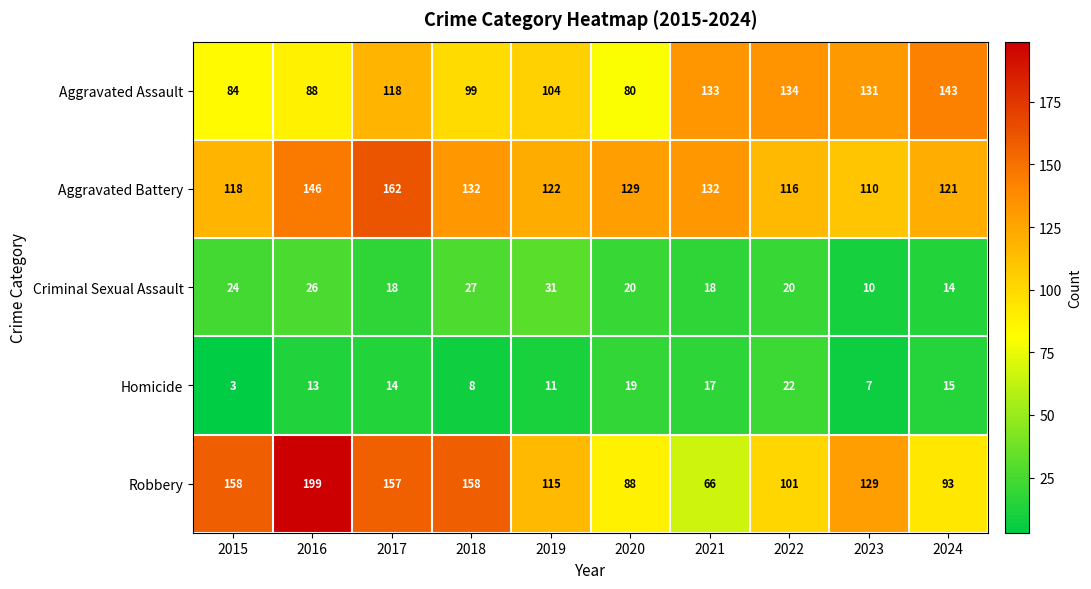

What is the difference between the maximum and minimum values in the Criminal Sexual Assault series?

21